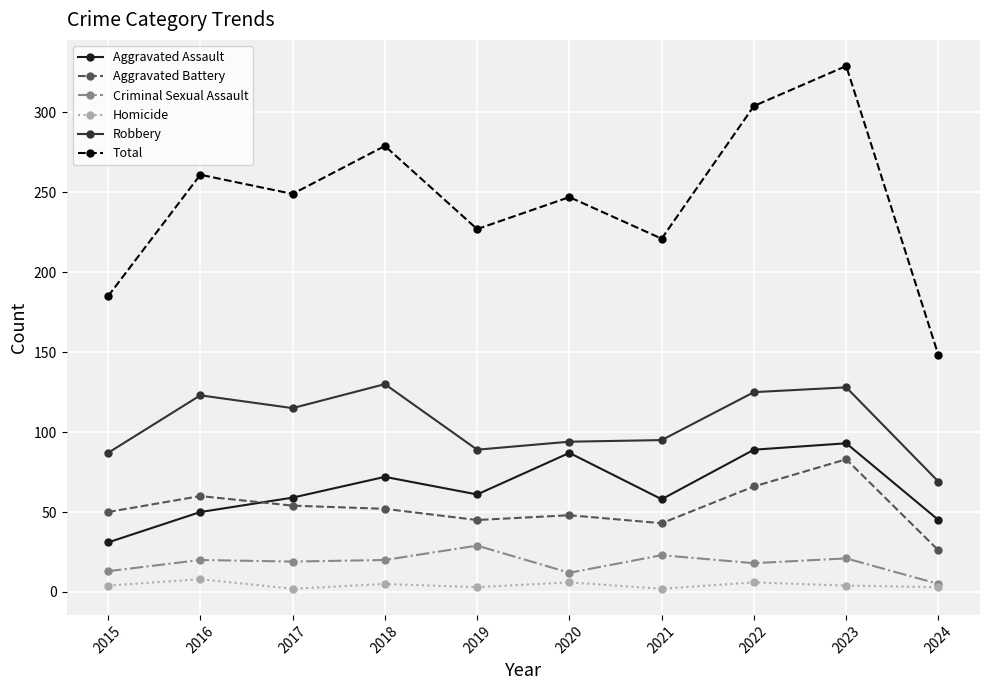

Which category has the lowest value in the Total series?

2024